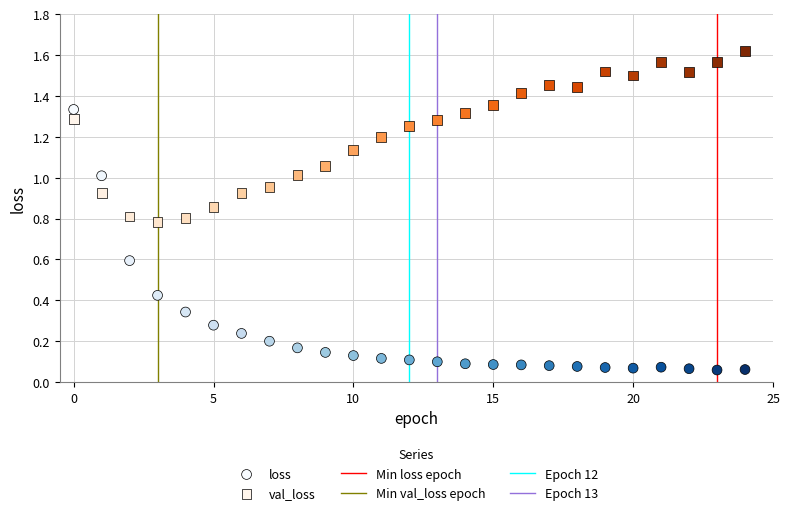

Which series contains the highest Y value?

val_loss